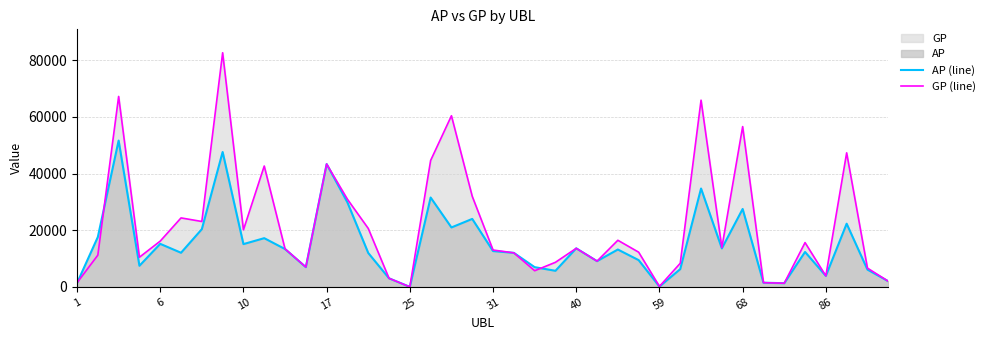

How many data points in GP (line) are less than 13614?

20